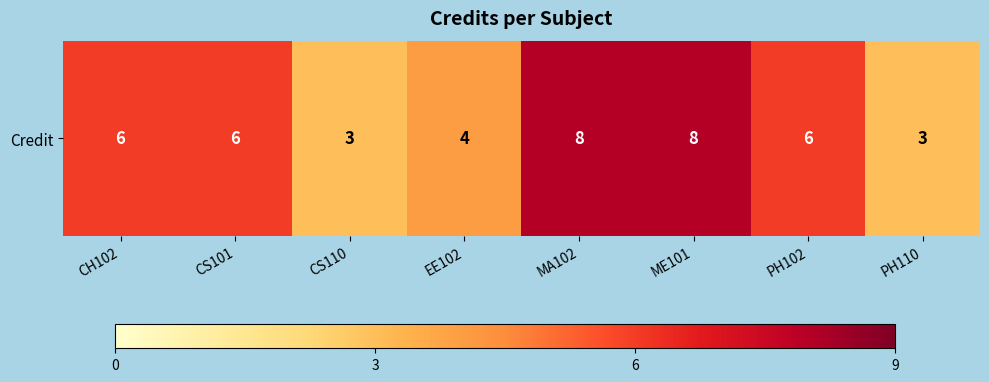

The chart shows a value of 4 at CS110. True or false?

False